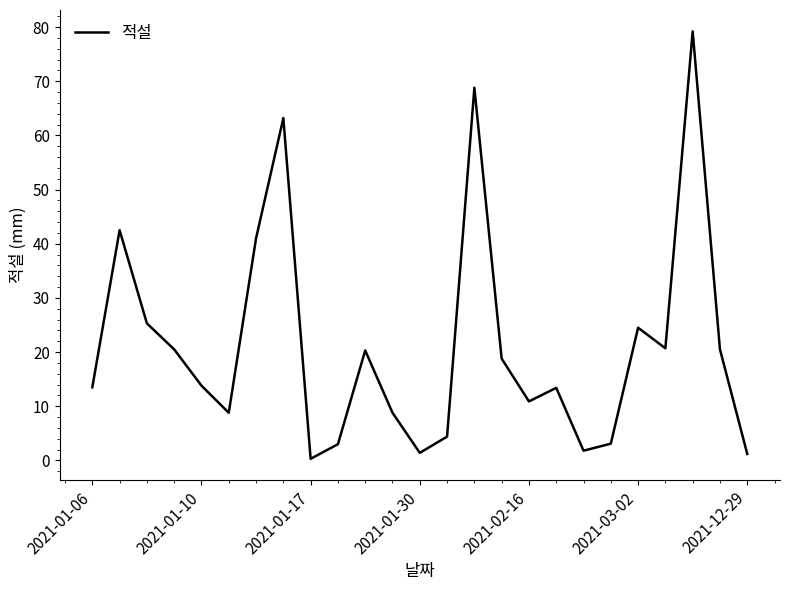

What is the difference between the maximum and second lowest values?

78.0